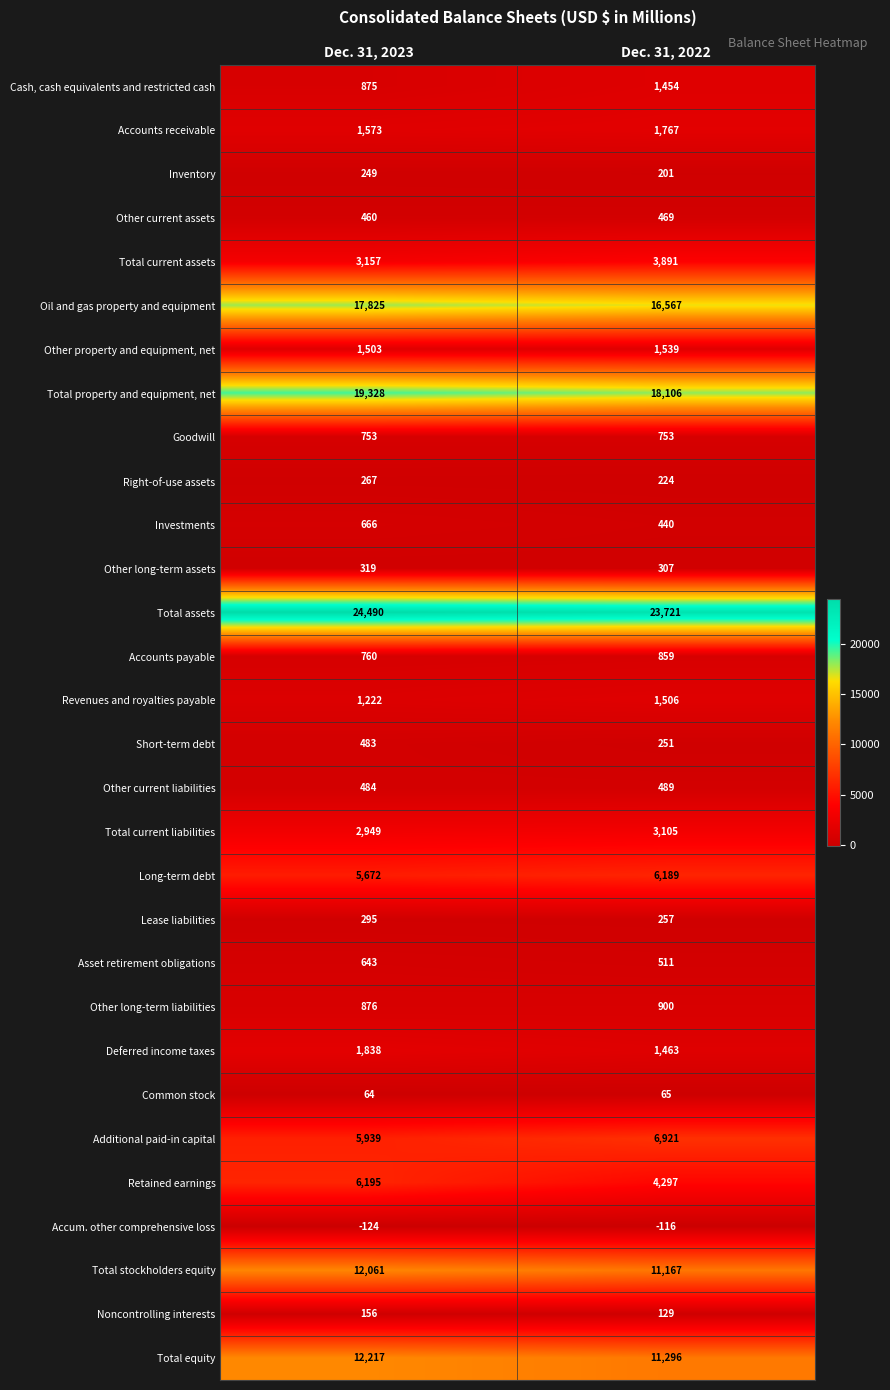

How many categories are shown in the chart?

2